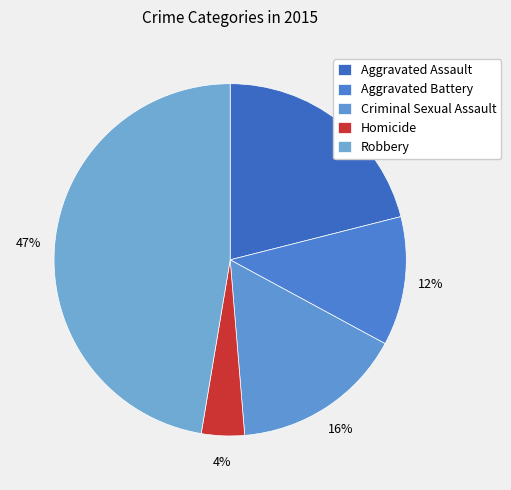

Rank the categories by value from highest to lowest.

Robbery, Aggravated Assault, Criminal Sexual Assault, Aggravated Battery, Homicide